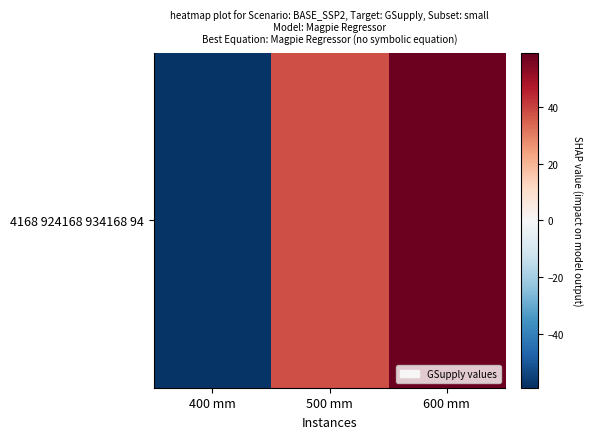

How many data points are less than 38?

1